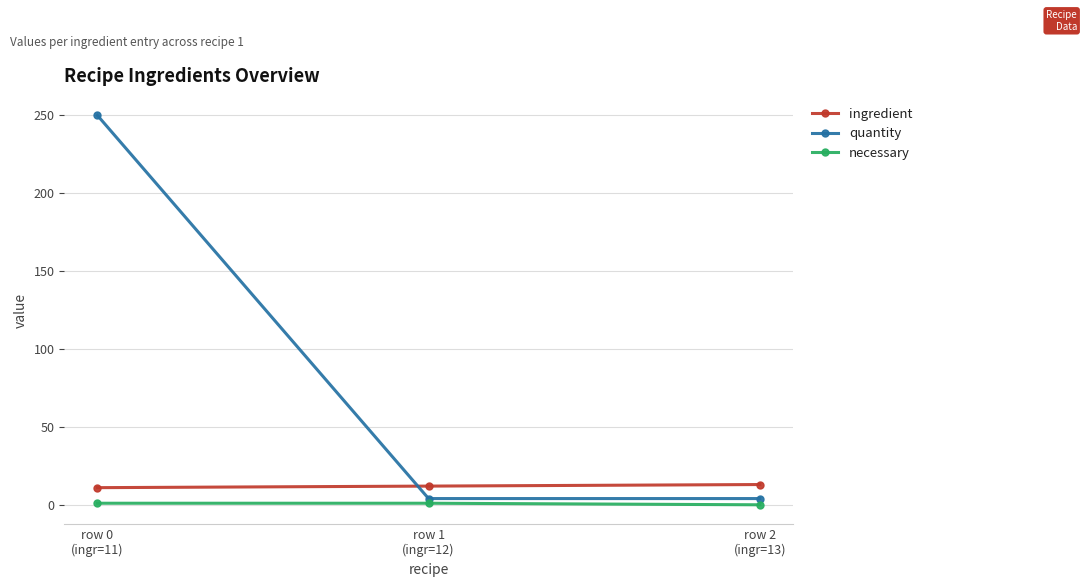

What is the value of the quantity point at the 2nd from the left?

4